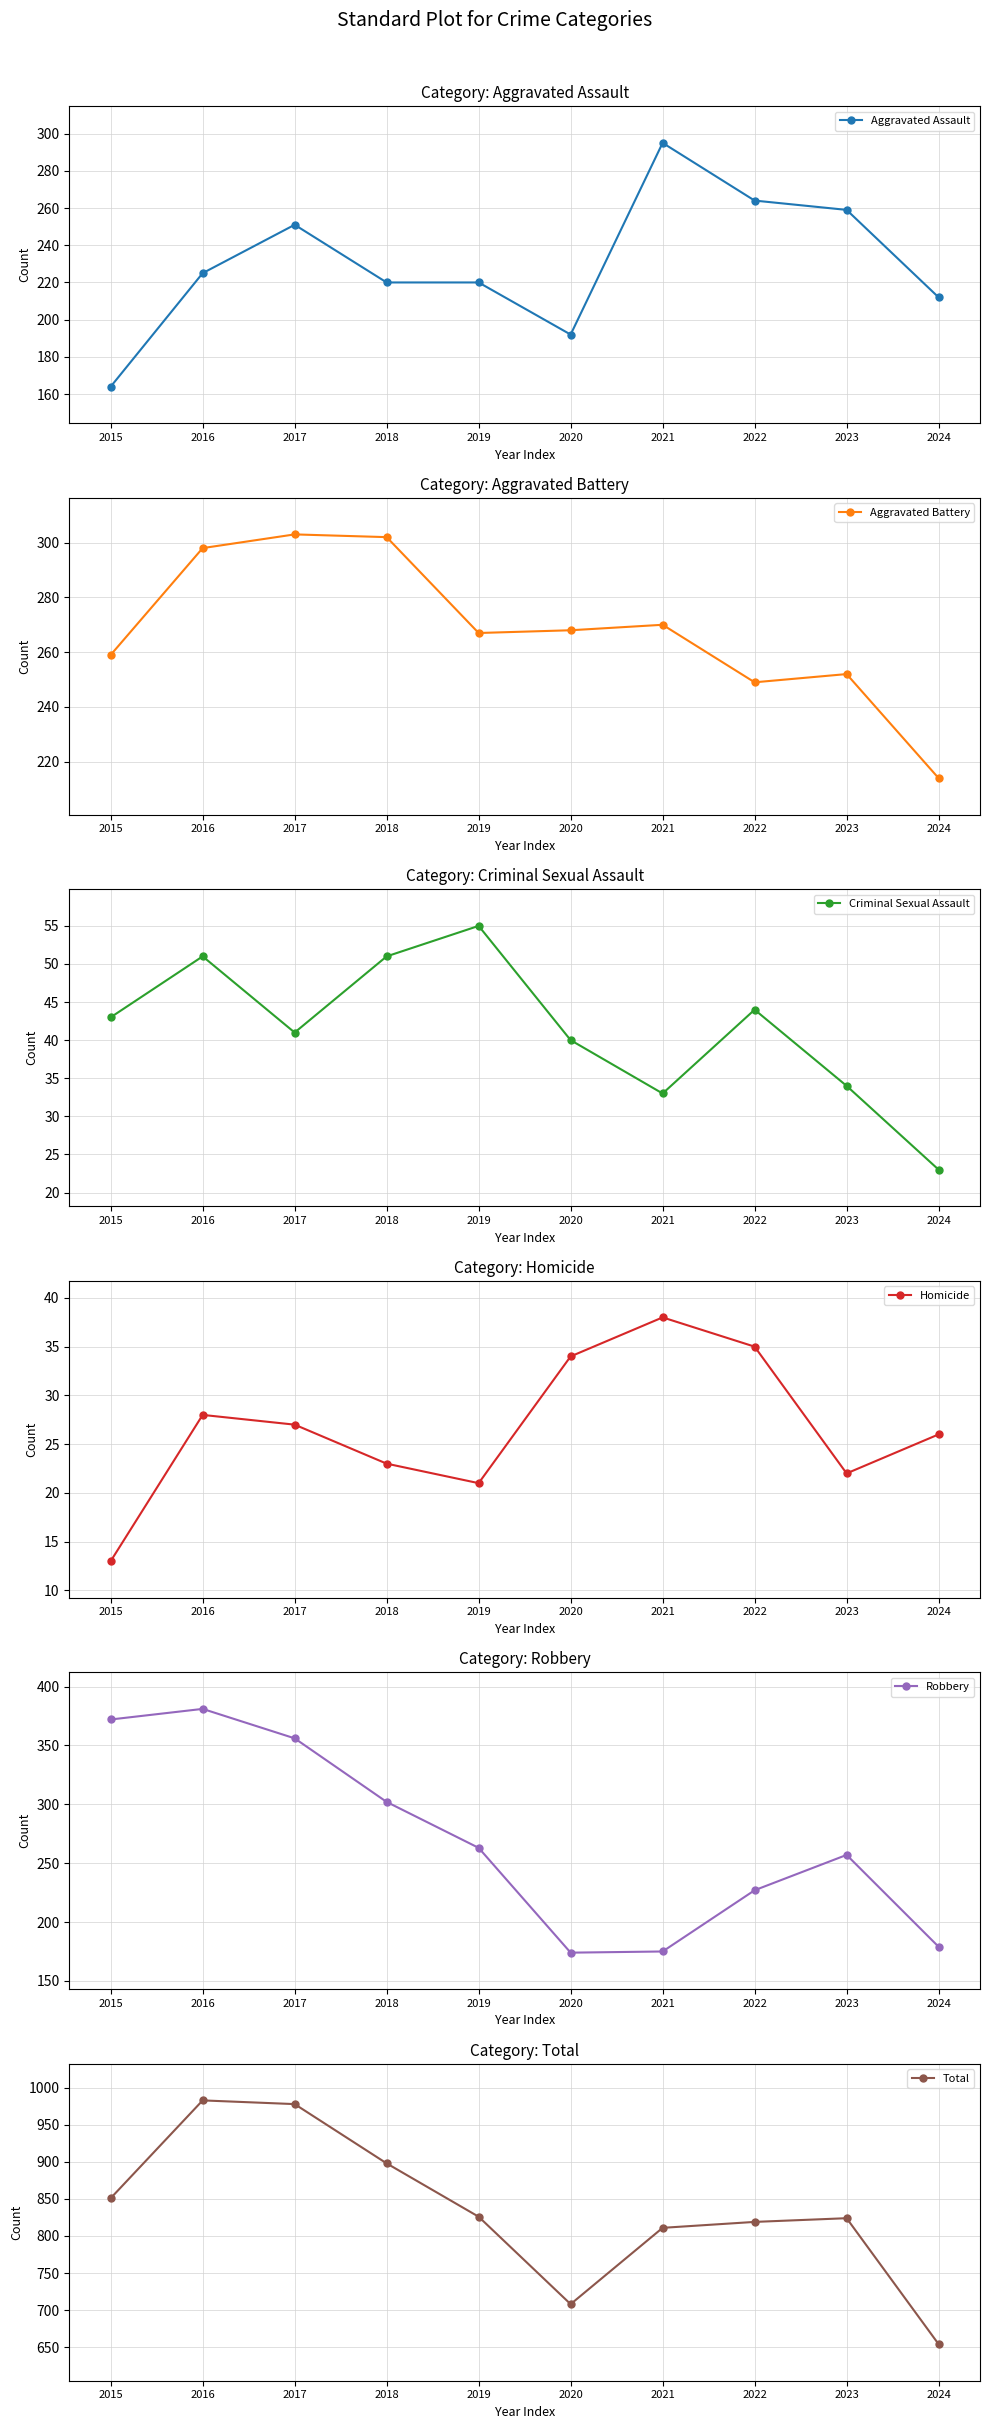

True or false: Total and Criminal Sexual Assault intersect in this chart.

False